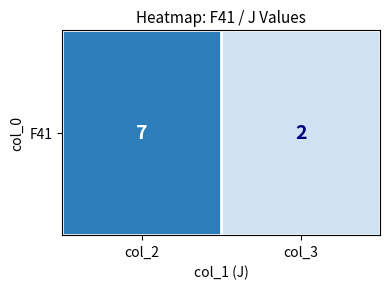

What is the ratio of the value at col_3 to the value at col_2?

0.3